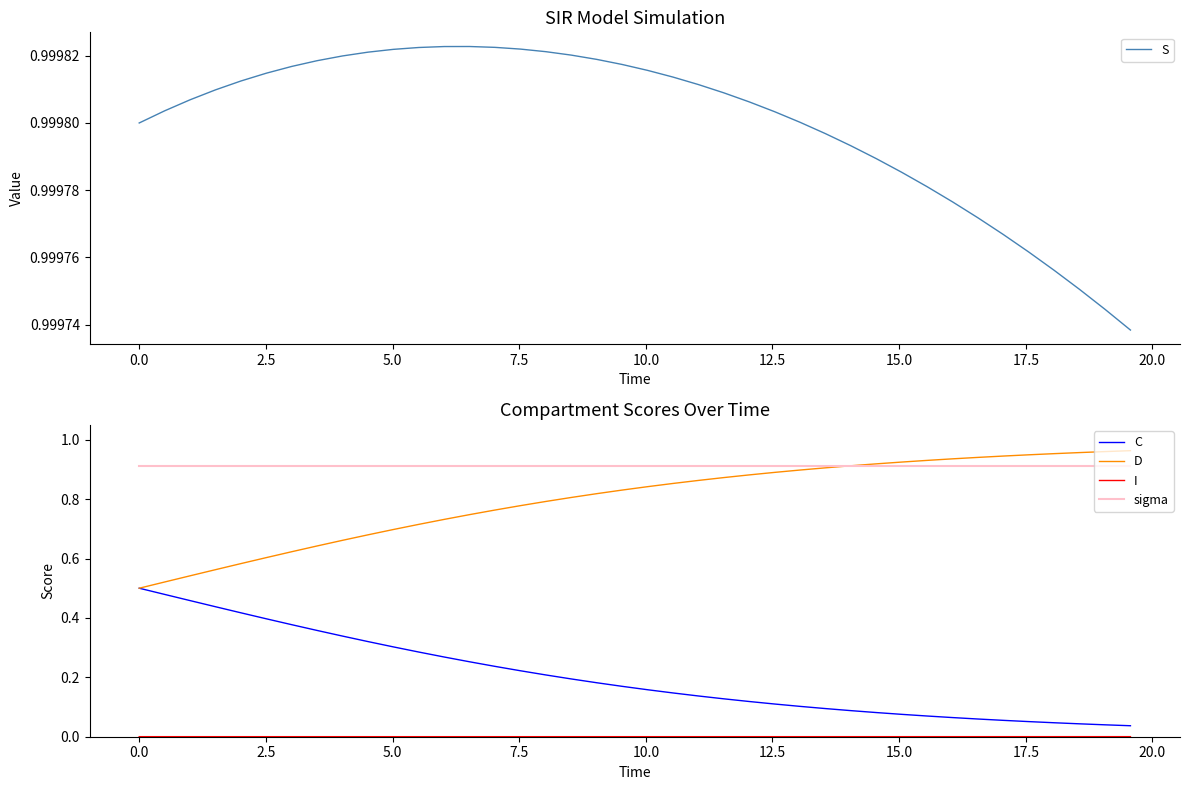

Count the number of data series in this chart.

5